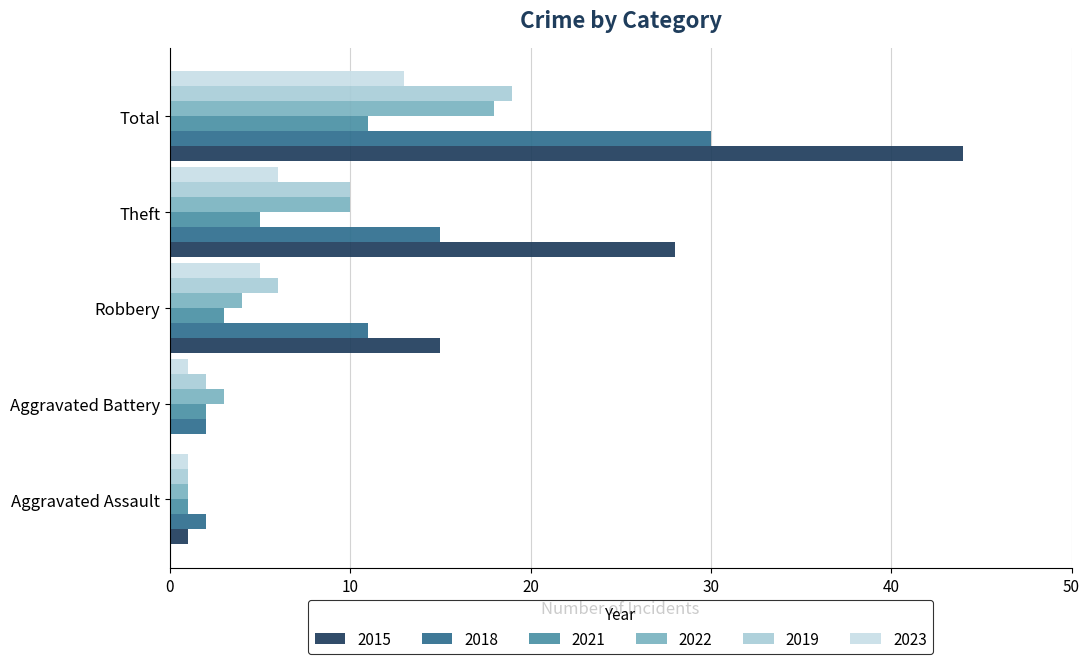

At which label is 2018 closest to 16?

Theft